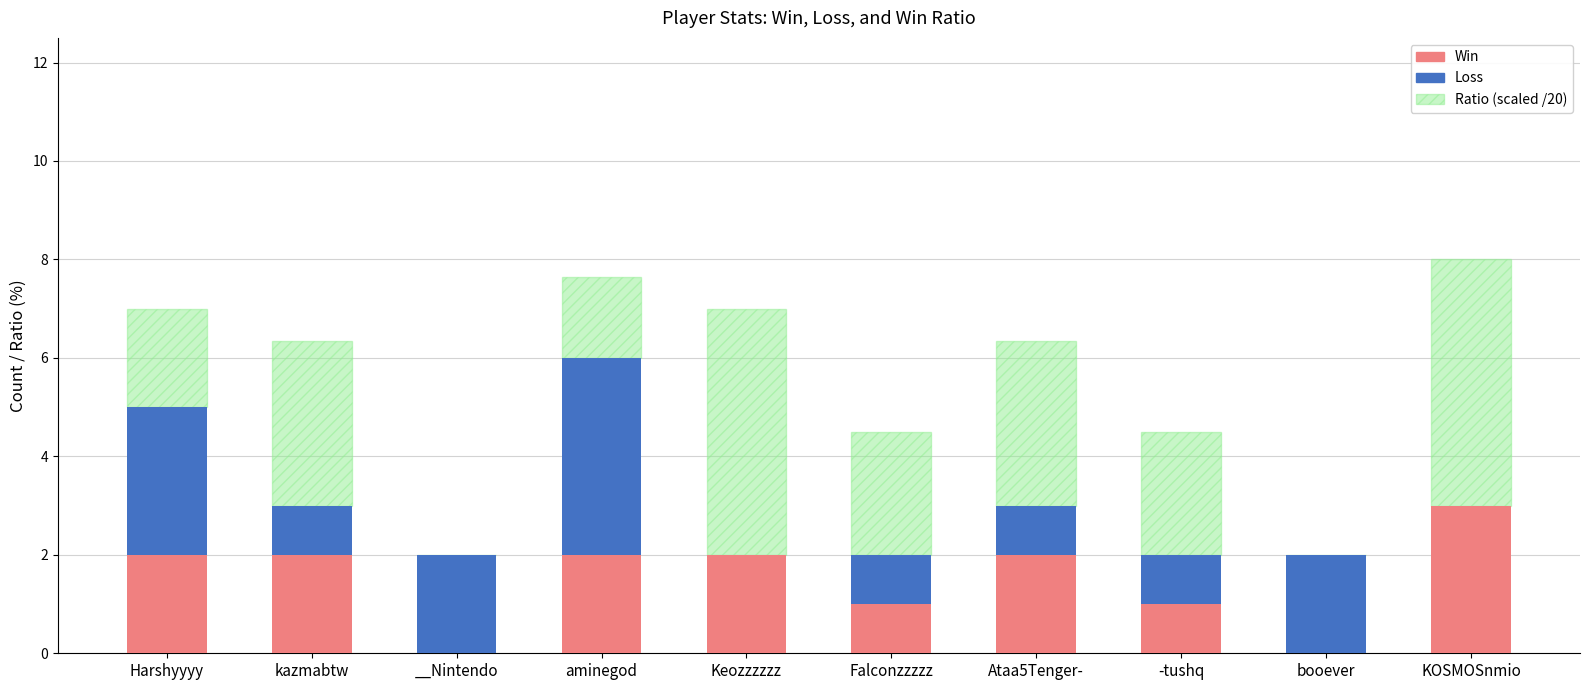

Reading right to left, transcribe the values for Win.

KOSMOSnmio=3.0	booever=0.0	-tushq=1.0	Ataa5Tenger-=2.0	Falconzzzzz=1.0	Keozzzzzz=2.0	aminegod=2.0	__Nintendo=0.0	kazmabtw=2.0	Harshyyyy=2.0